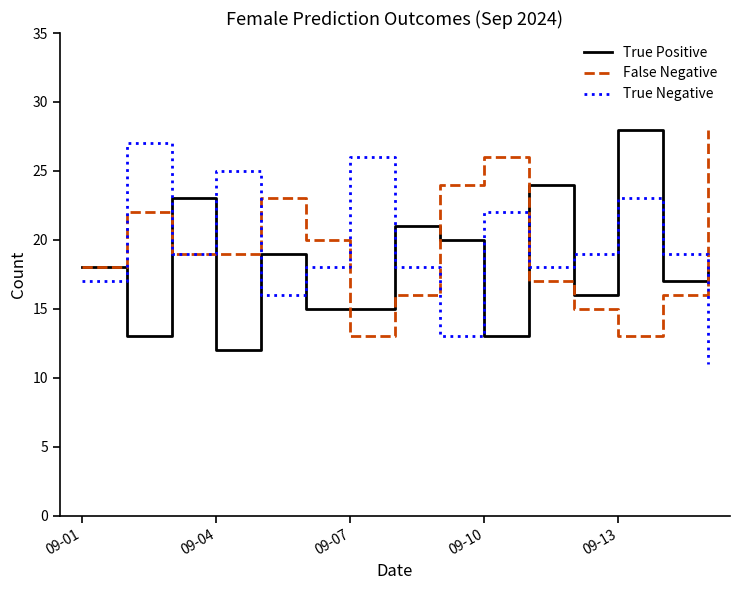

What is the minimum value shown in the chart?

11